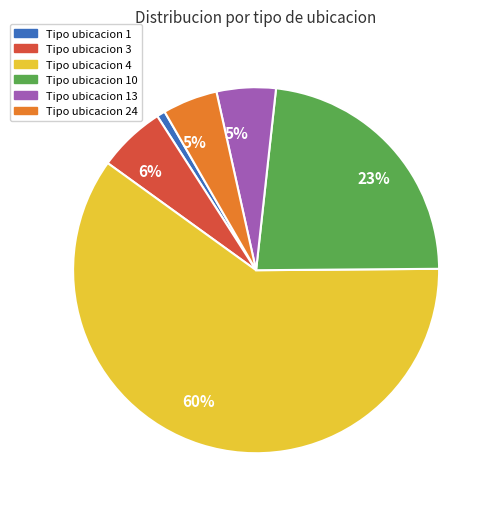

To the nearest percent, what percentage of the pie is Tipo ubicacion 24?

5%